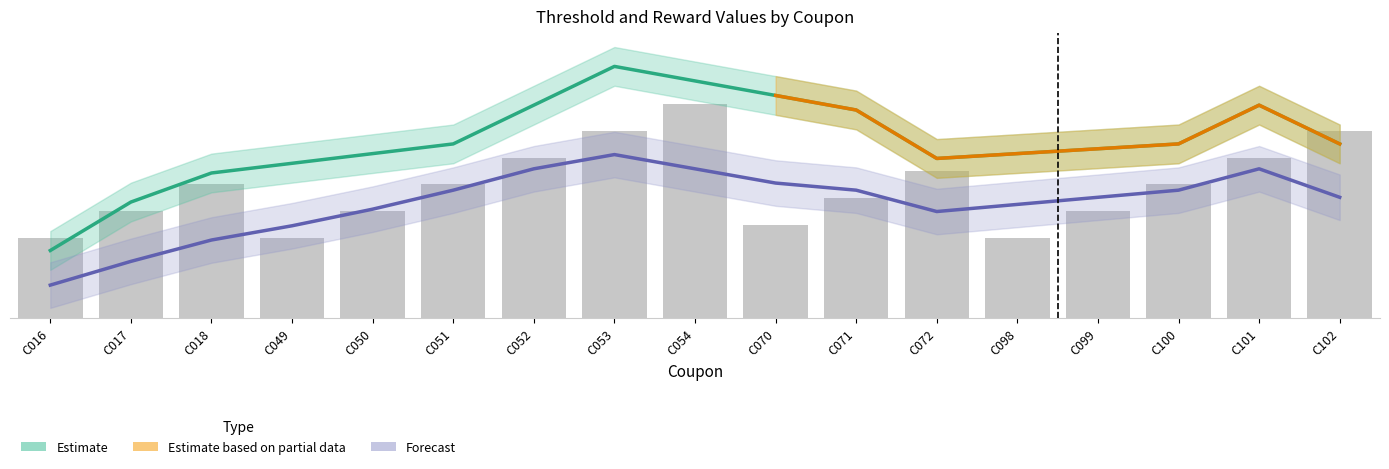

True or false: the data shows 27.6 at C017.

True